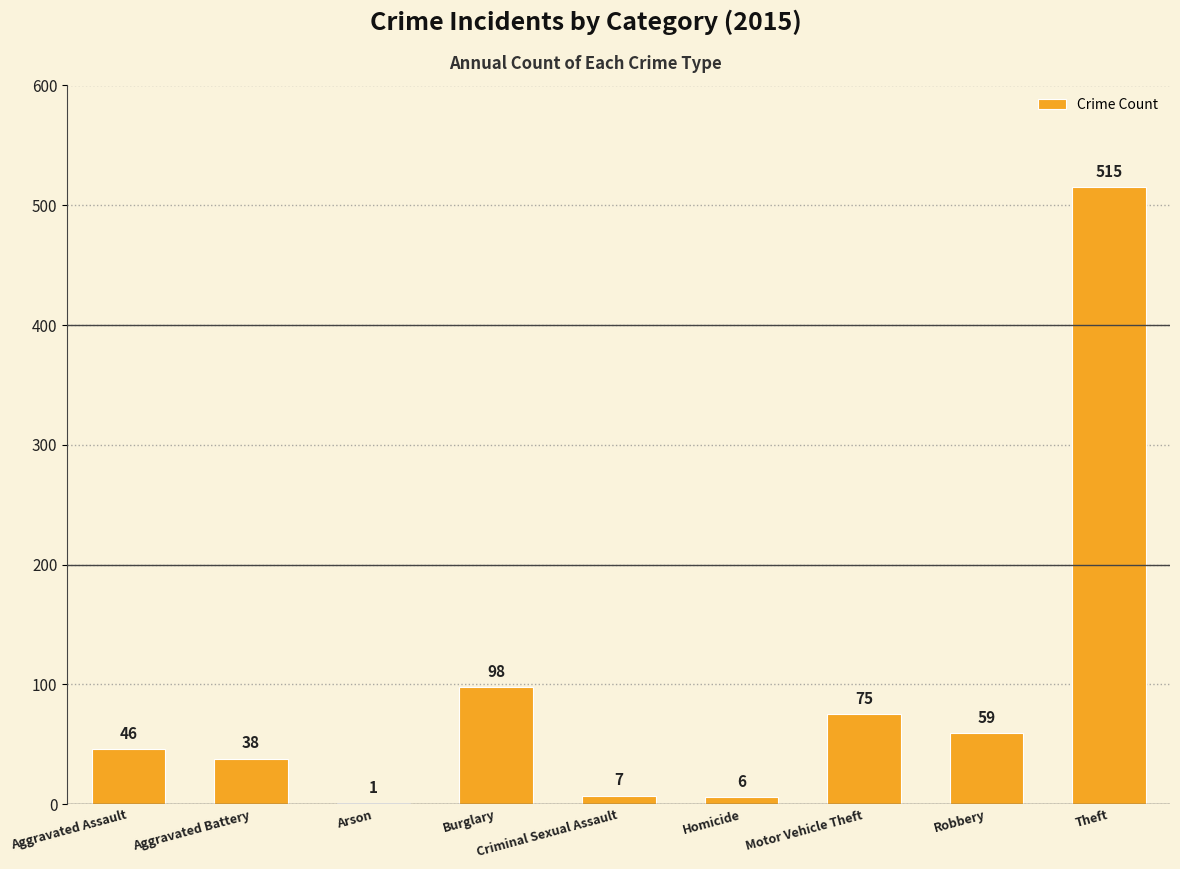

At which label is the value closest to 258?

Burglary